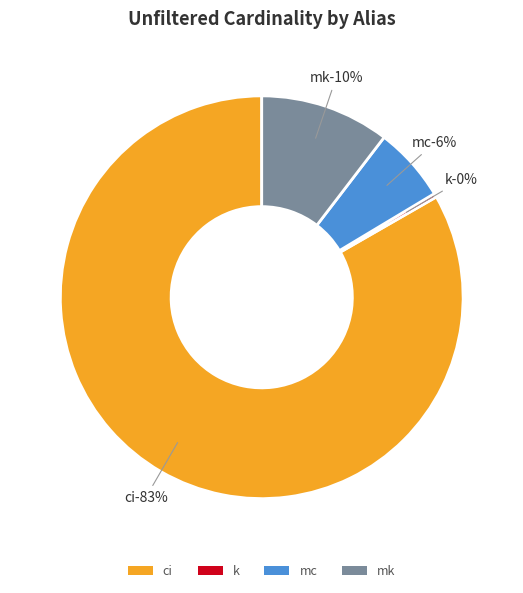

To the nearest percent, what percentage of the pie is ci?

83%